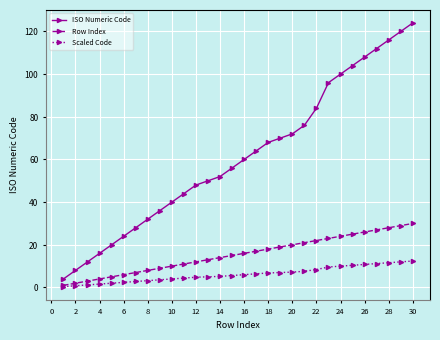

Which series has the widest spread of values?

ISO Numeric Code